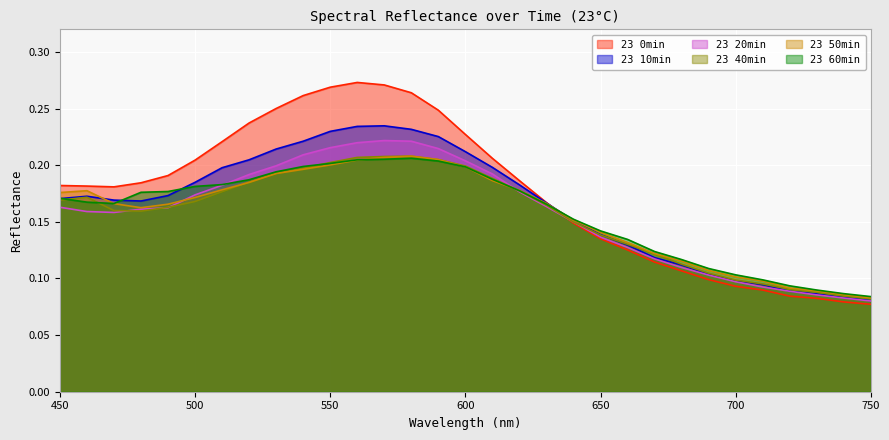

How many interior local peaks does the 23 20min series have?

1